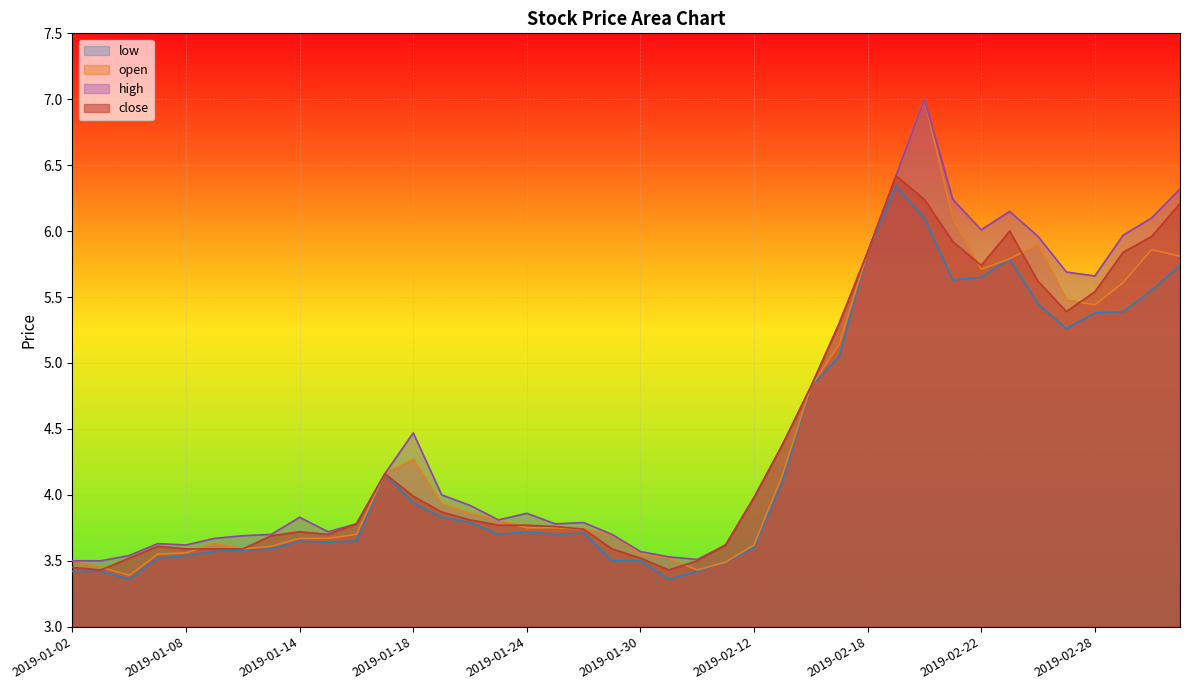

At 2019-02-14, list the series in order from smallest to largest.

close, open, high, low